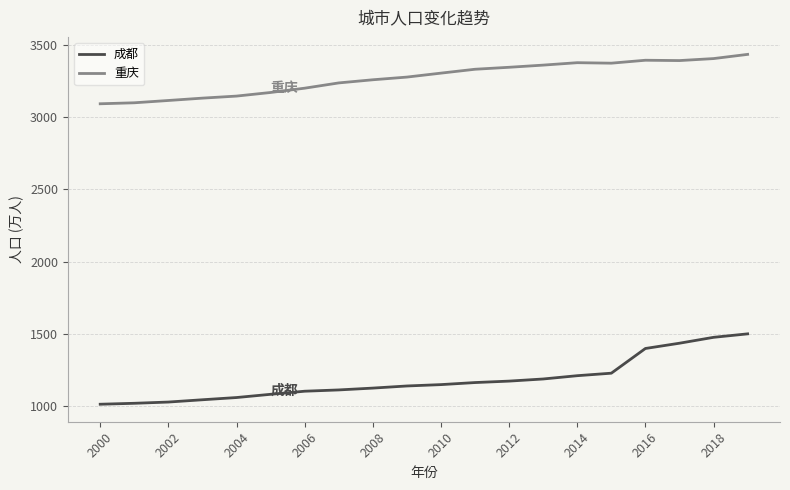

What is the average value of the 重庆 series?

3270.7